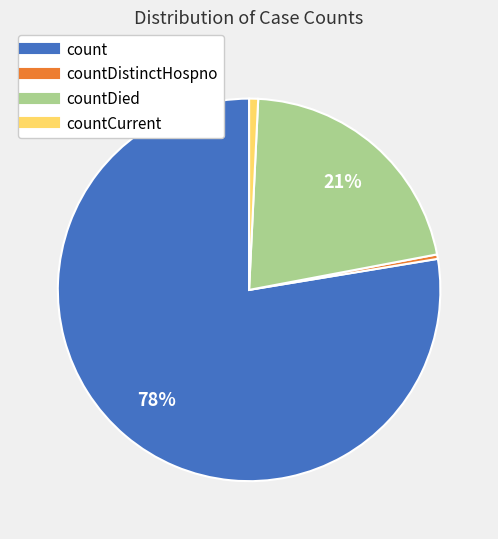

Is there a majority slice in this chart?

Yes